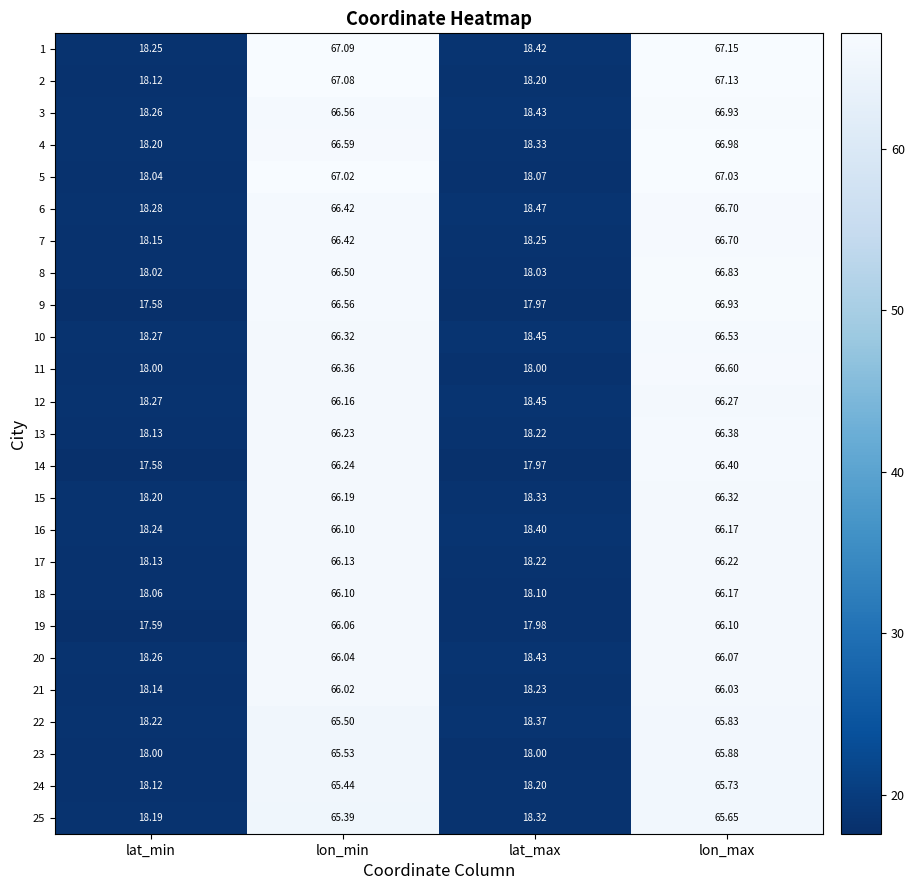

What is the total value across all series at lat_min?

452.3